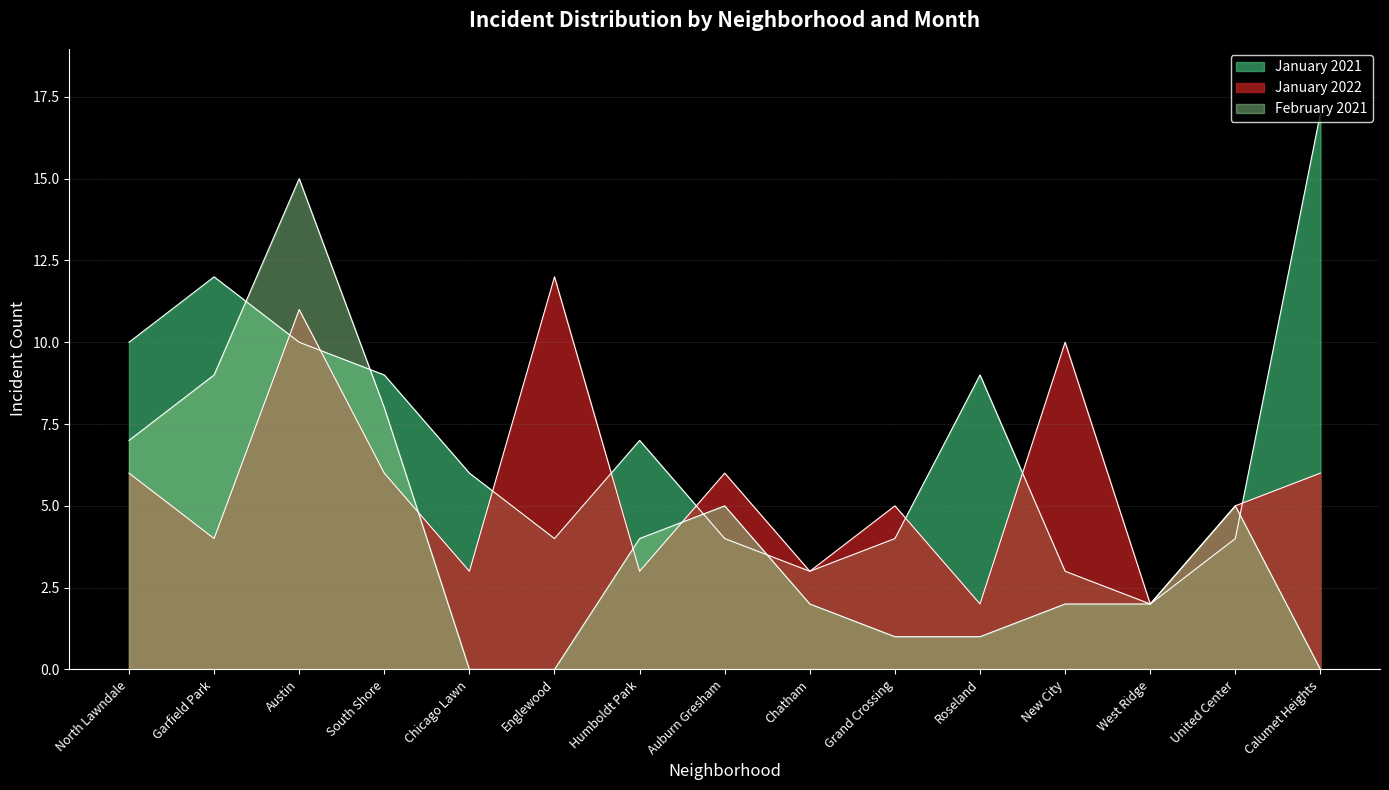

What are all the series names shown in the legend?

January 2021, January 2022, February 2021